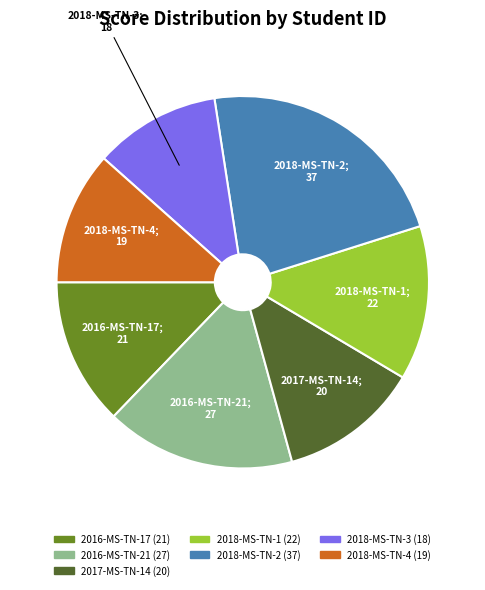

Which category has the smallest portion of the pie?

2018-MS-TN-3